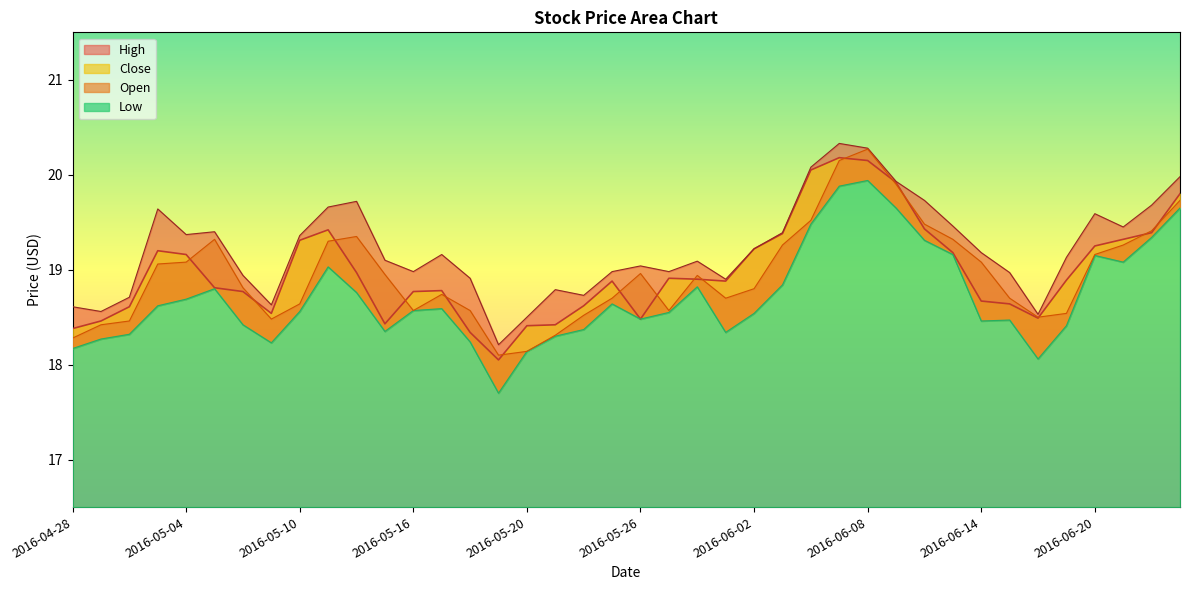

At which label is Open closest to 19?

2016-05-26